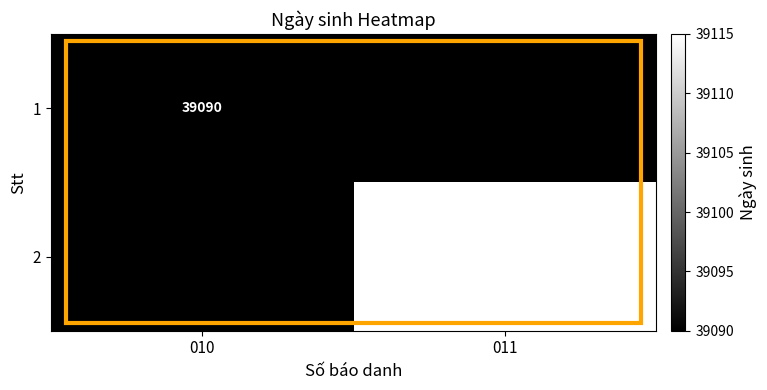

At how many categories does at least one series exceed 39096?

1